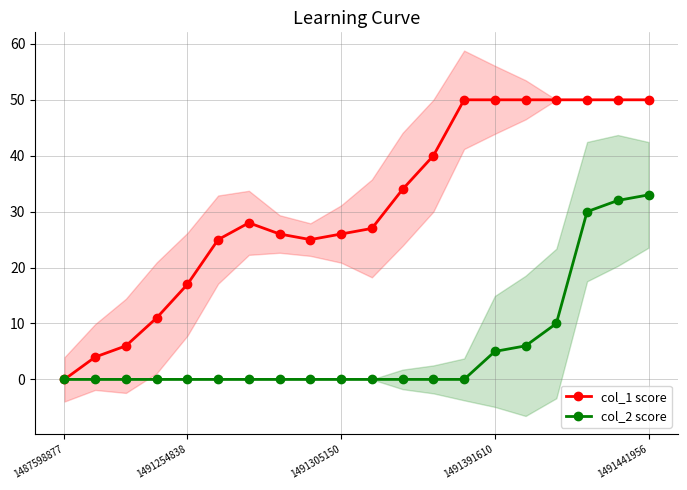

The col_2 score series shows 0 at 13. True or false?

True